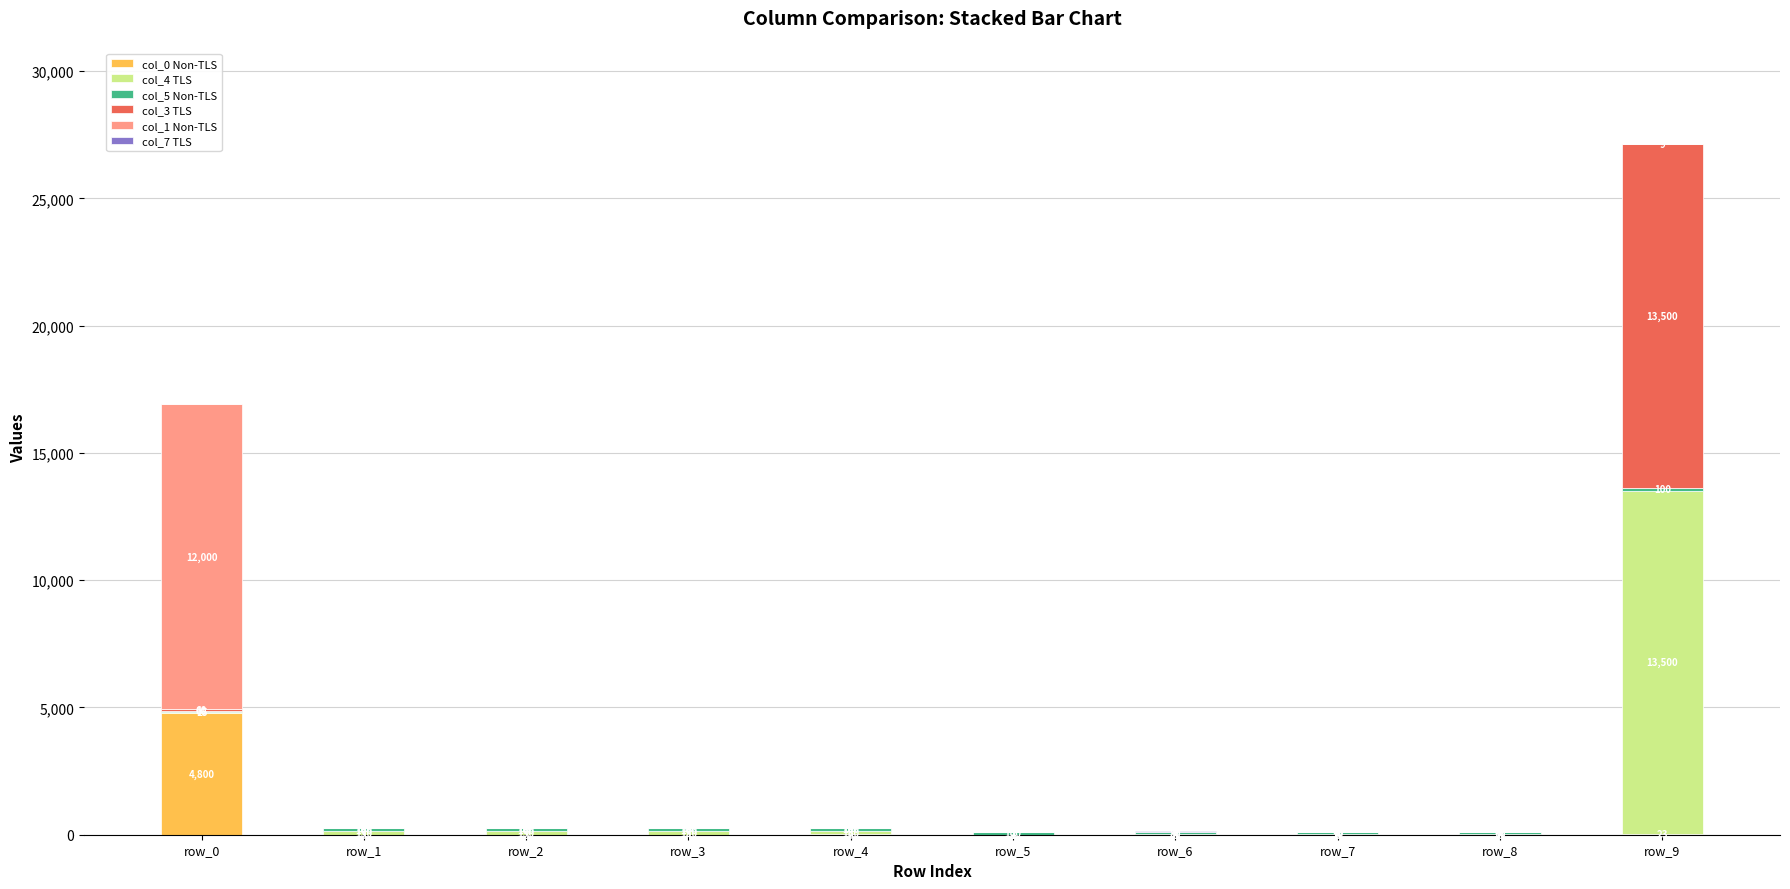

What is the sum of the col_0 Non-TLS values at row_4 and row_0?

4809